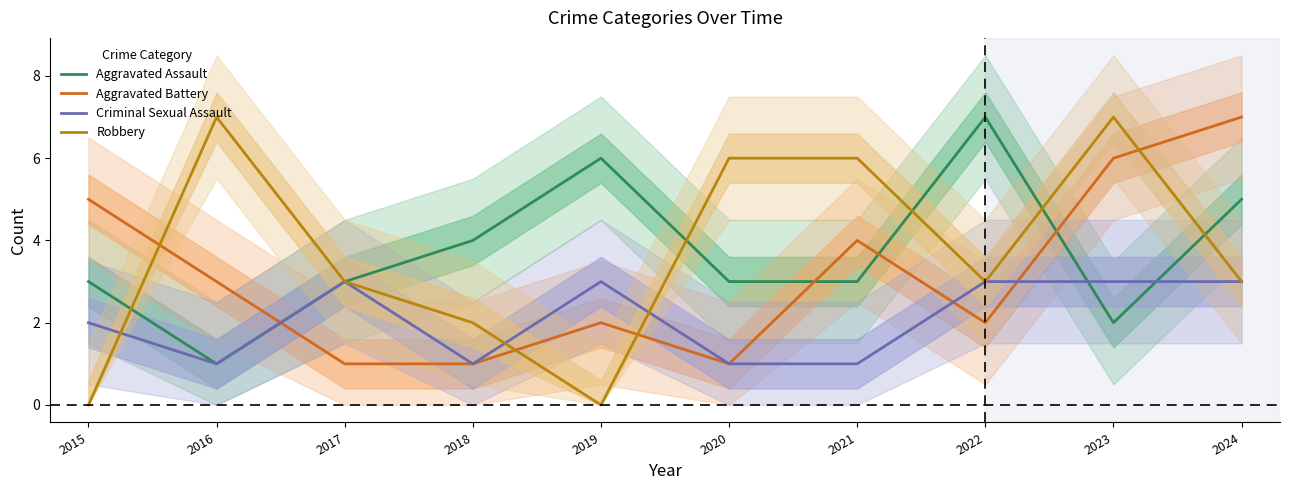

Which has a higher value, 2022 or 2017?

2022